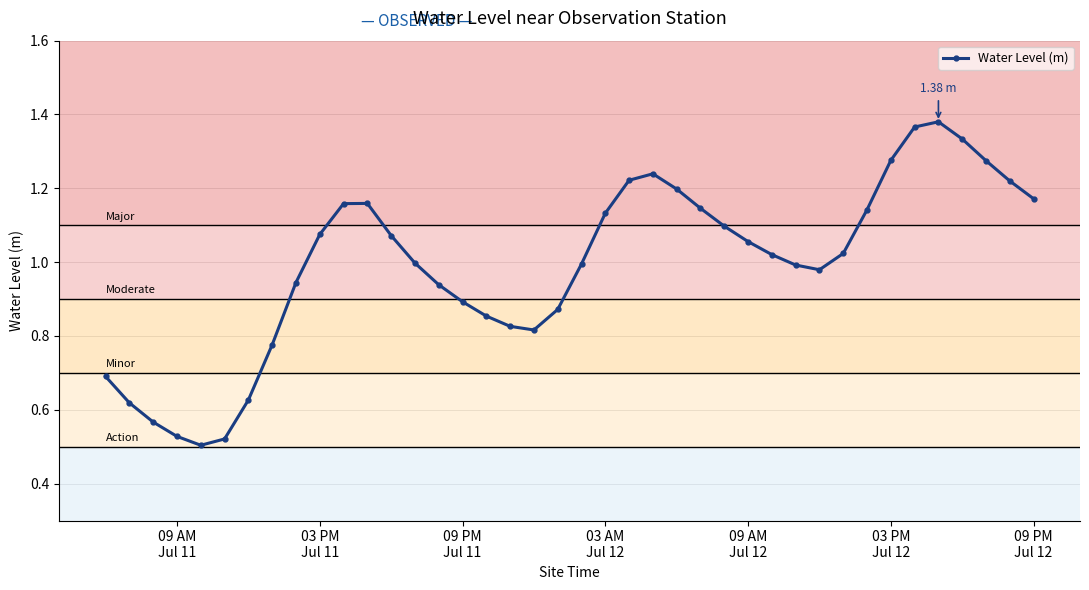

What is the sum of all values?

39.7